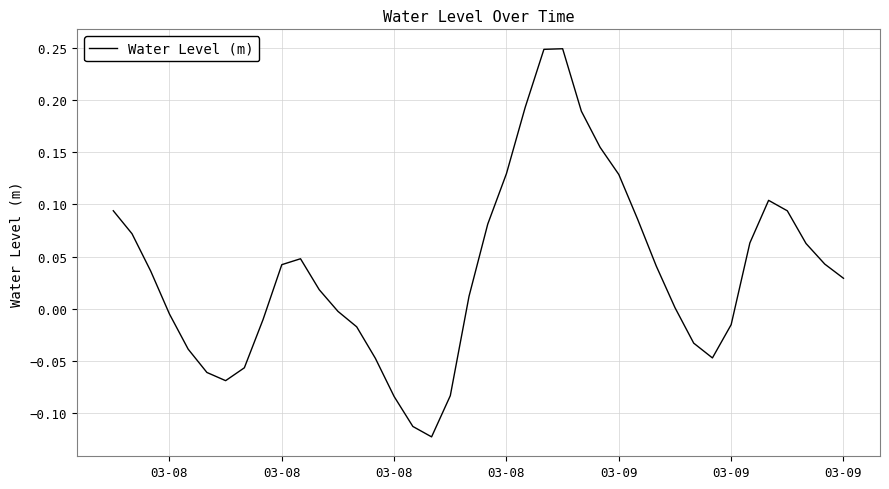

What is the difference between the second highest and second lowest values?

0.4